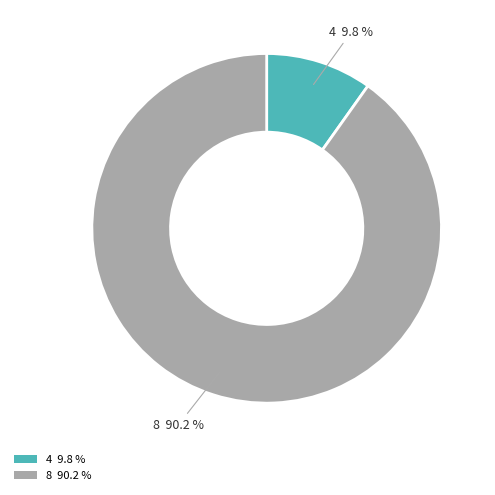

What is the majority slice?

8